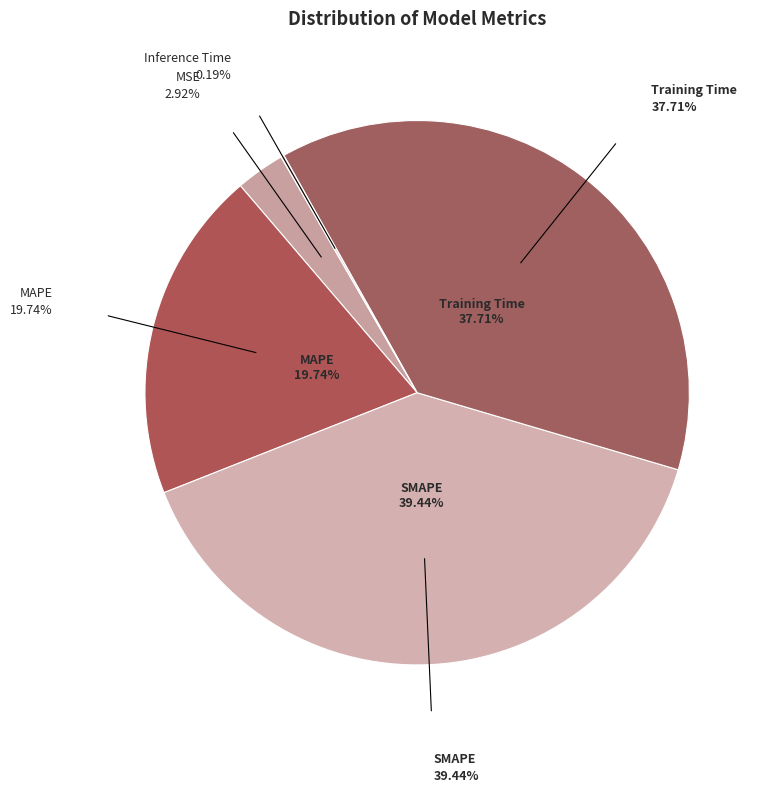

How many segments does this pie chart have?

5